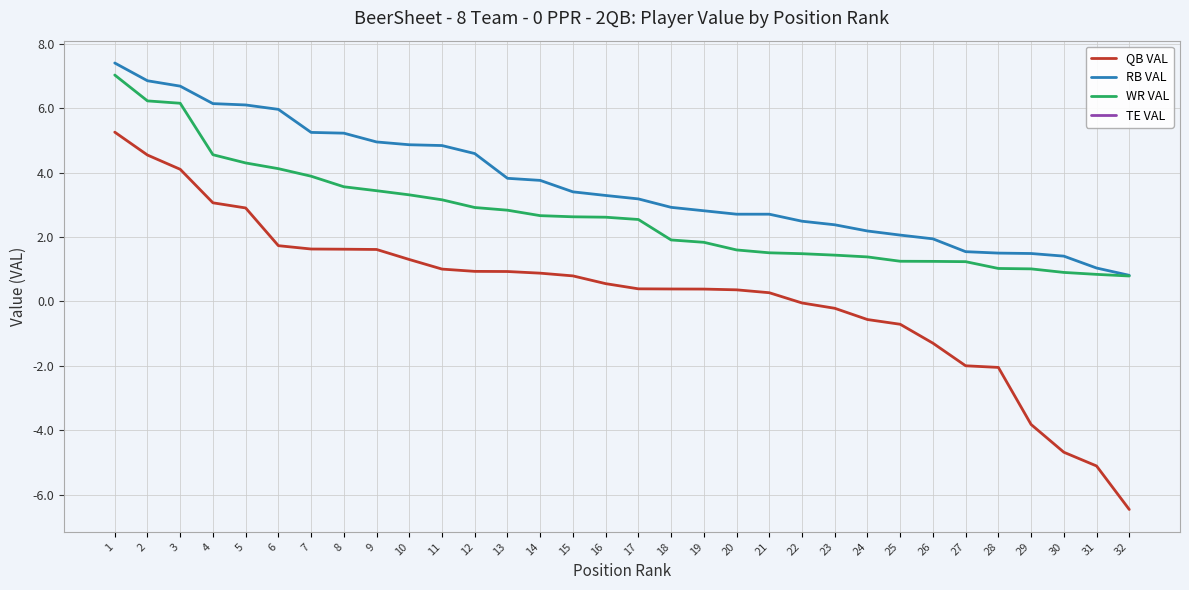

The value of WR VAL at 15 is 3.8. True or false?

False